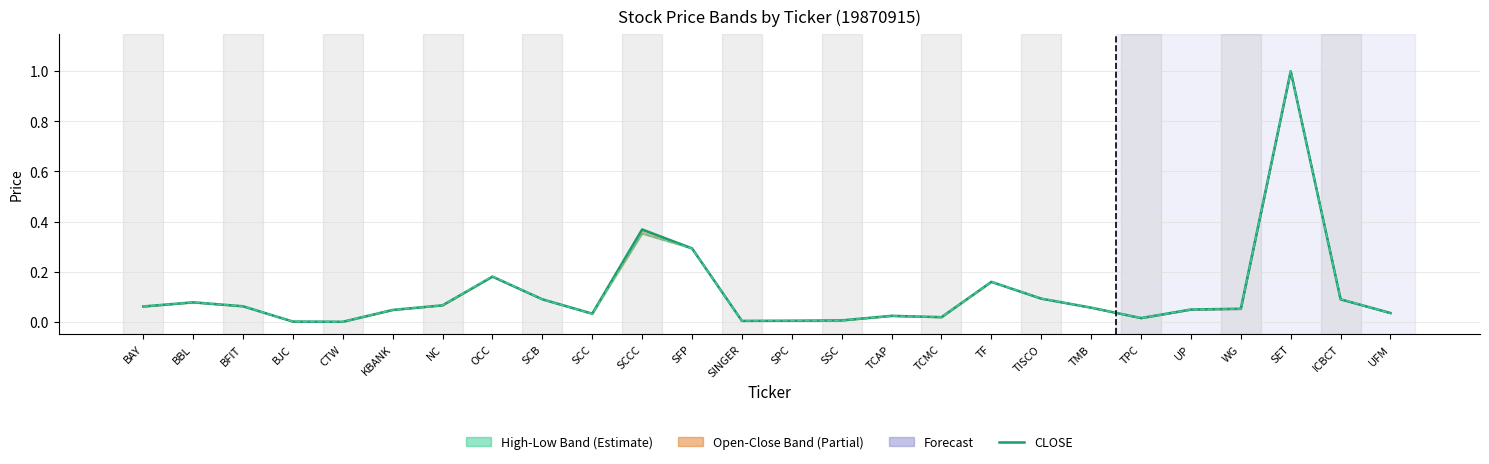

At which category does CLOSE reach its first local valley?

CTW